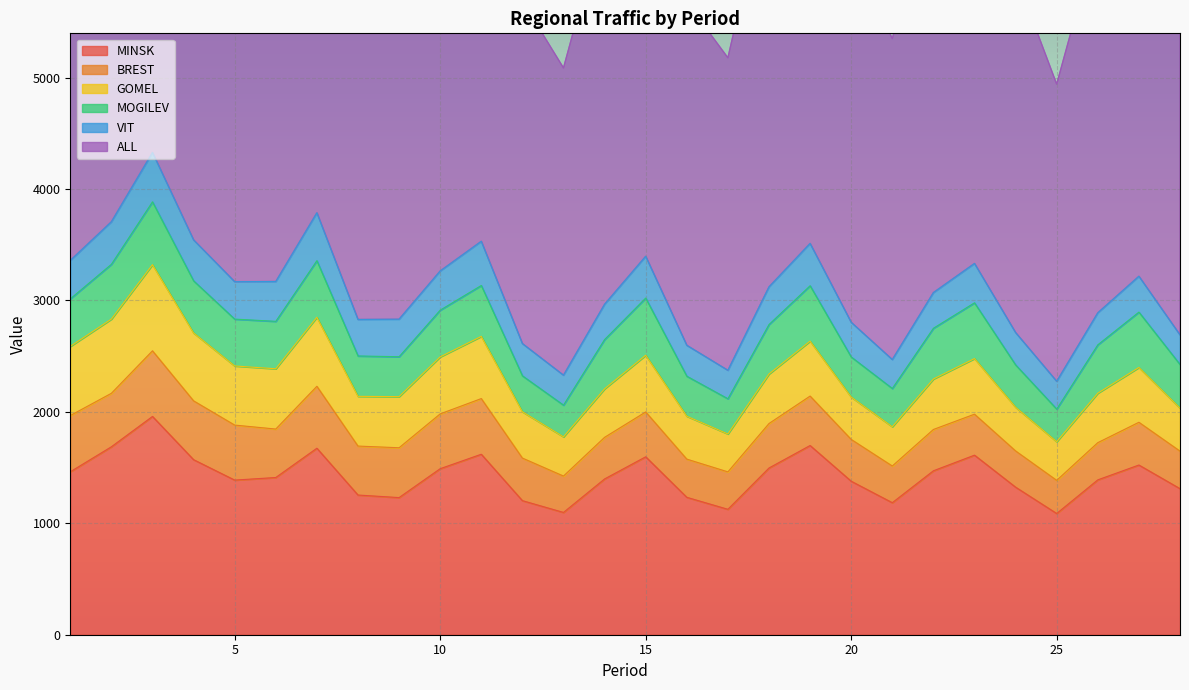

At which label is GOMEL closest to 556?

11